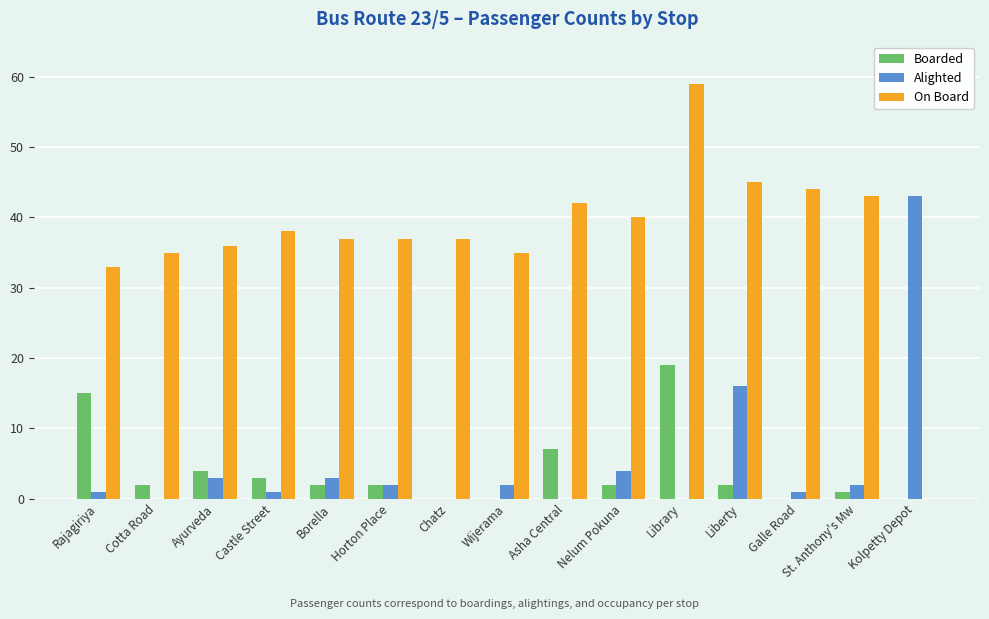

Which category has the highest value in the Alighted series?

Kolpetty Depot